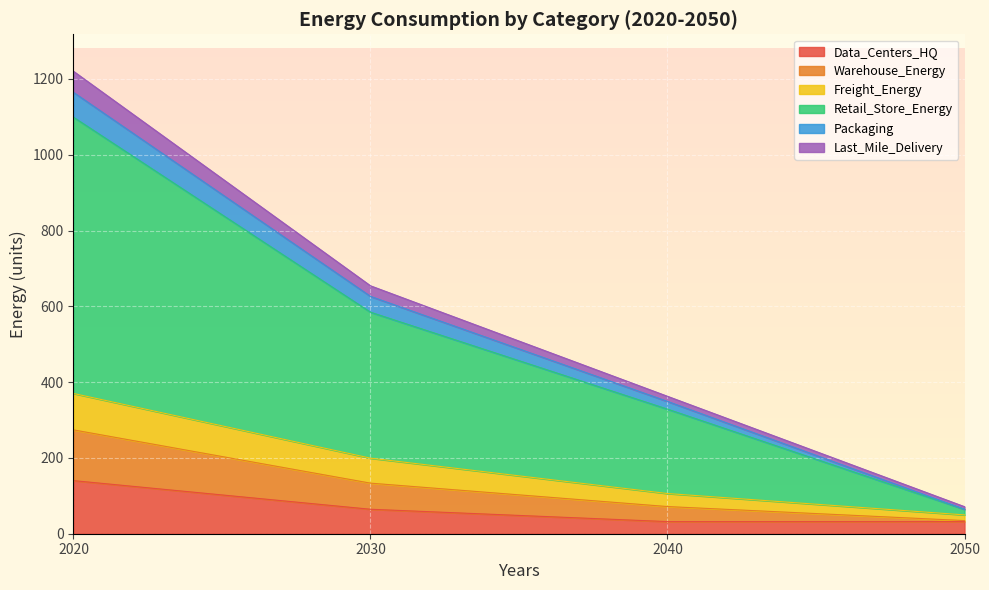

Which has a higher value, 2030 or 2040?

2030